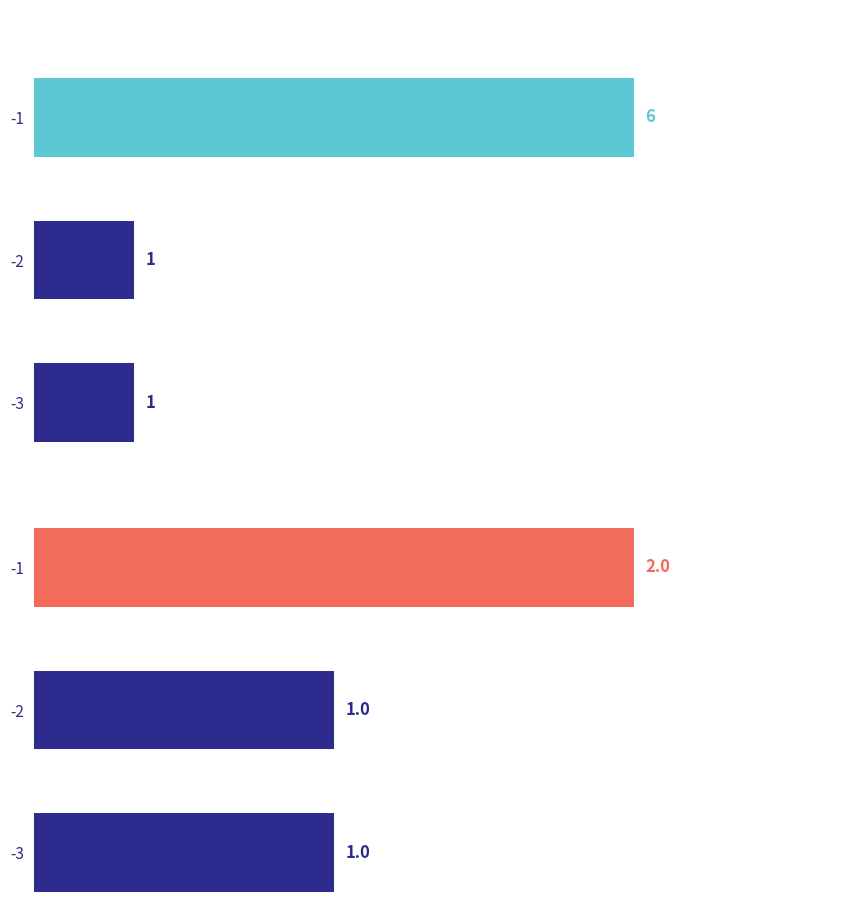

Count the values in the range 1 to 2.

3